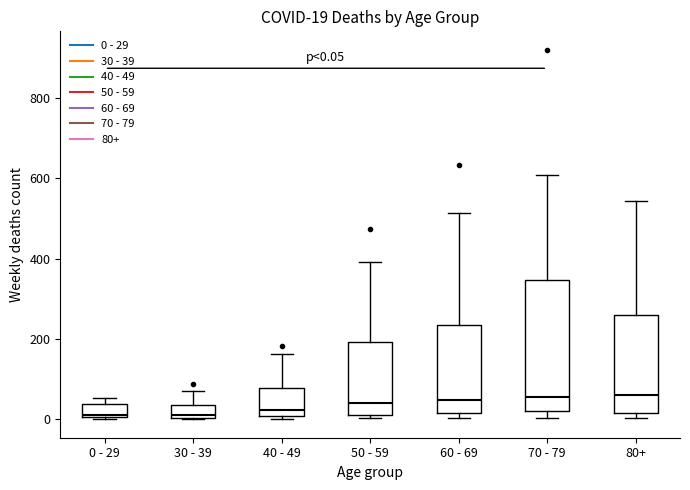

Comparing the boxes themselves (not the whiskers), which one is the tallest?

70 - 79